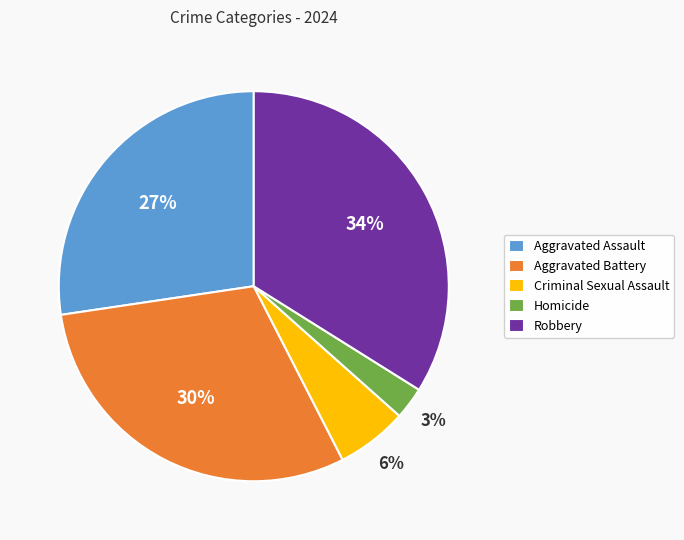

Approximately how many times larger is the value at Aggravated Assault compared to Robbery?

0.8